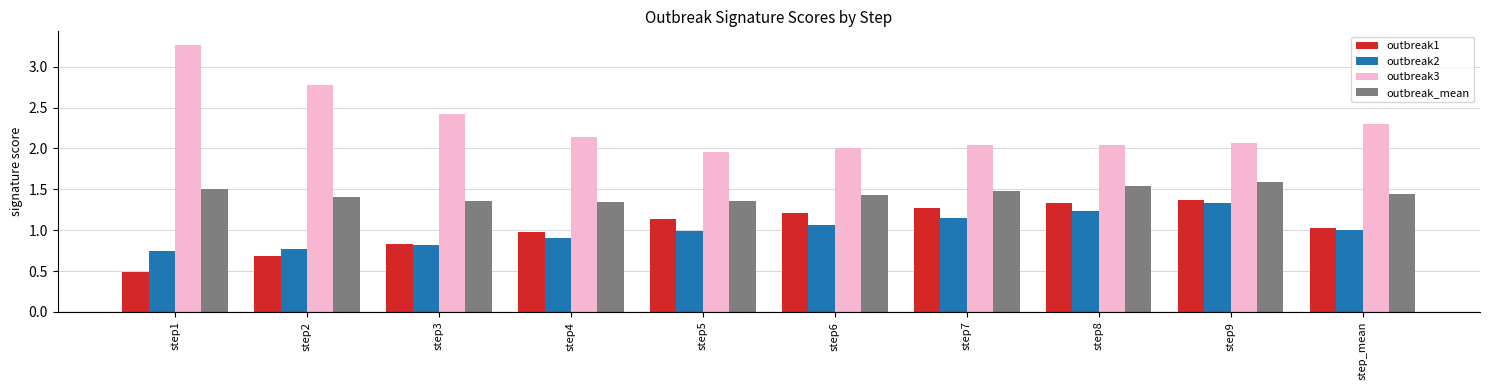

What is the highest value of the outbreak_mean series?

1.6